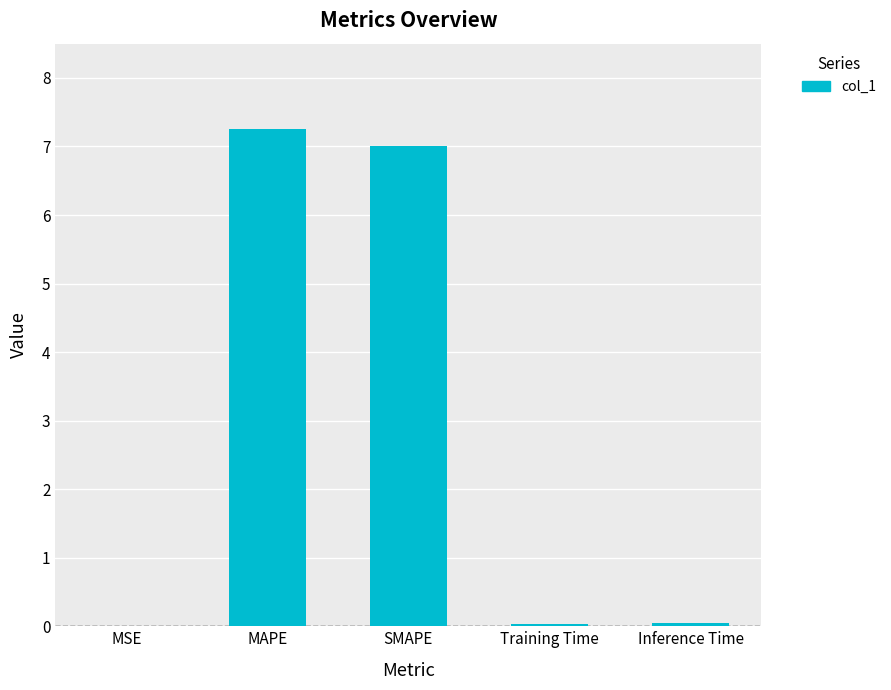

Is it true that the value at SMAPE is 7.0?

True